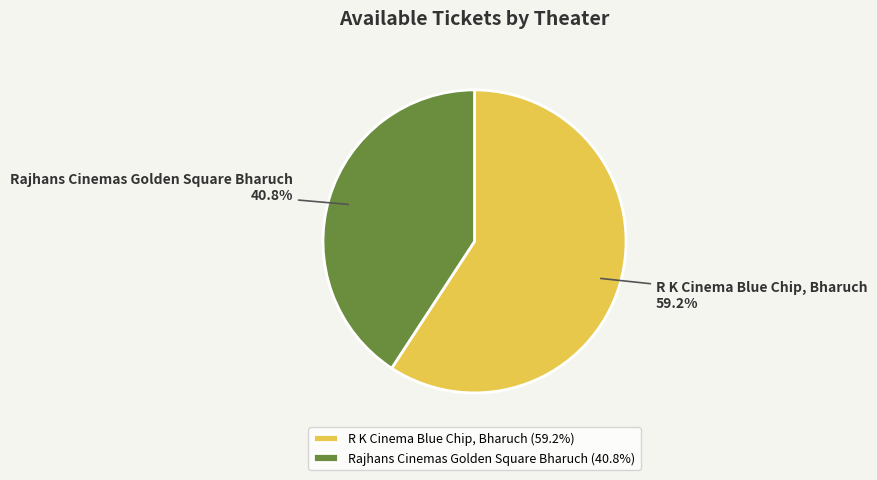

Is it true that R K Cinema Blue Chip, Bharuch is 54% of the pie?

False